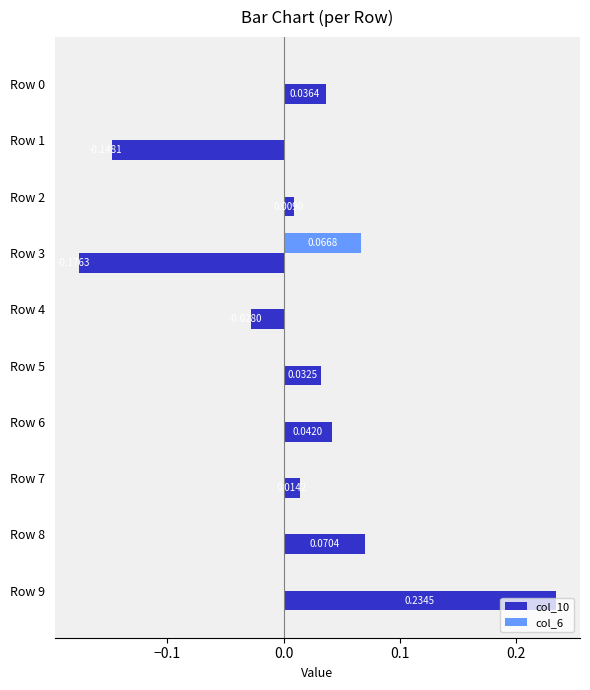

Is the value of col_10 at Row 6 greater than the value of col_6 at Row 2?

Yes